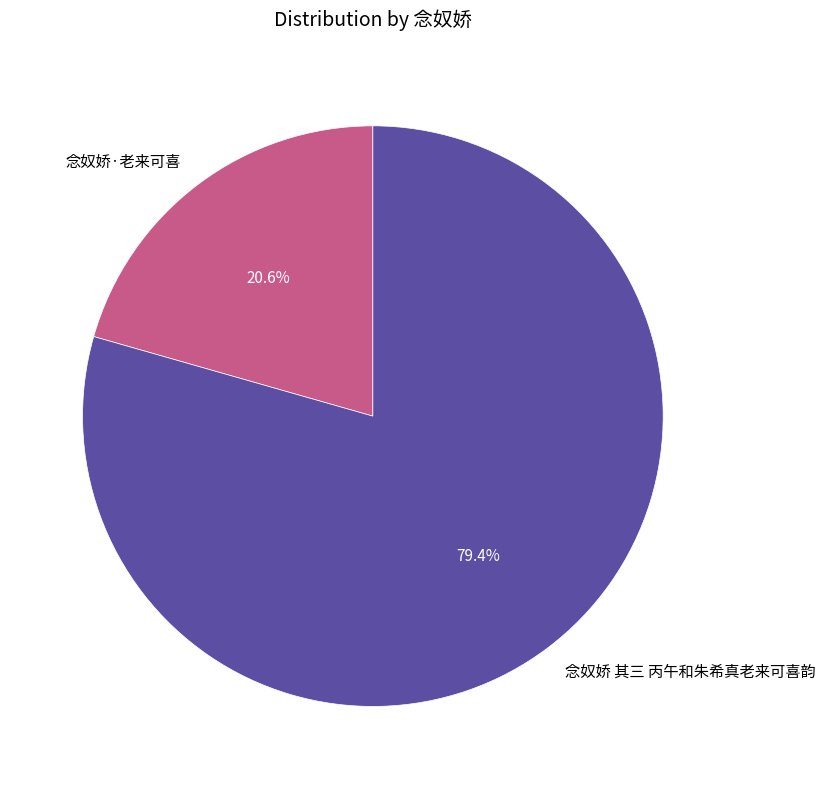

To the nearest percent, what is the average slice percentage?

50%